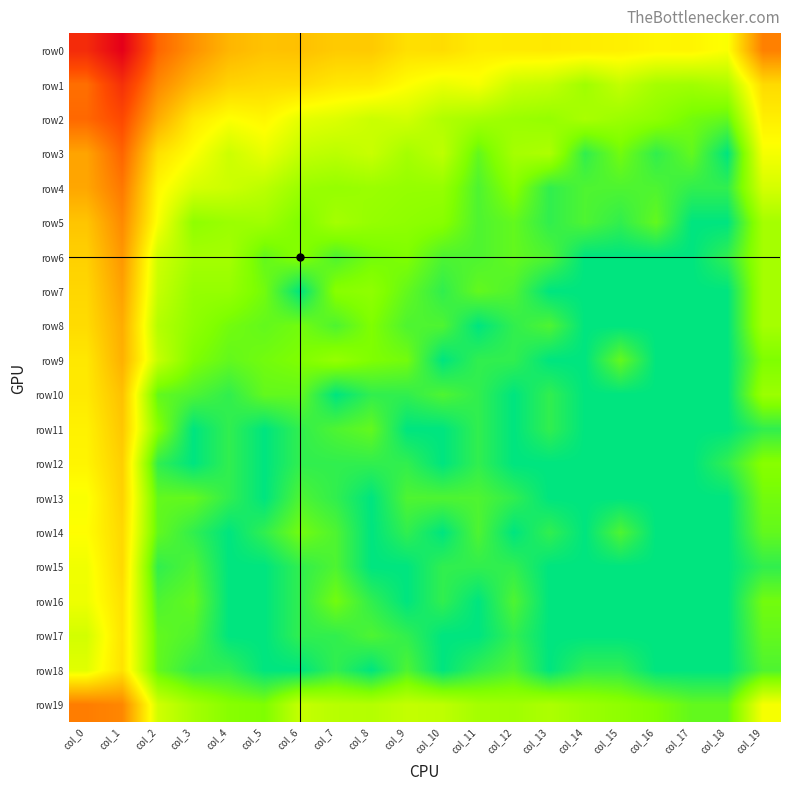

Rank the series by their maximum value, from lowest to highest.

row17, row18, row16, row15, row14, row13, row12, row11, row10, row9, row8, row7, row6, row5, row19, row4, row3, row2, row1, row0